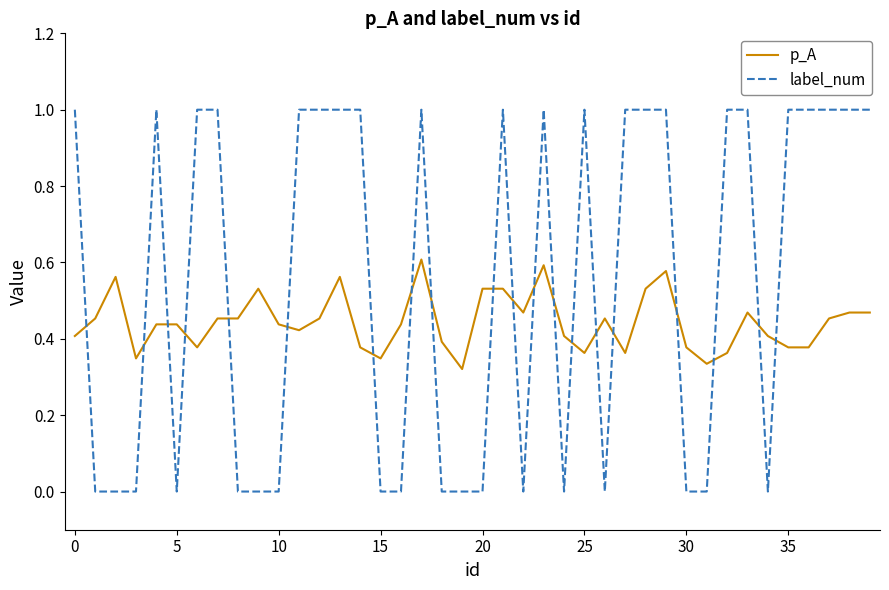

What is the maximum value for label_num?

1.0